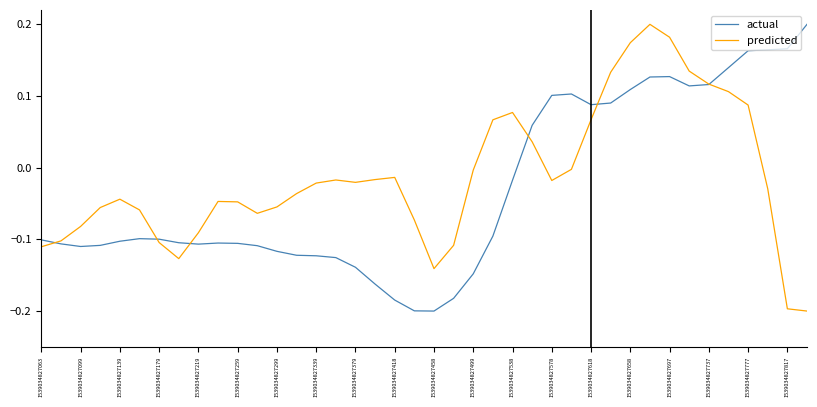

Between 1539034827618 and 1539034827697, which series saw the biggest shift?

predicted